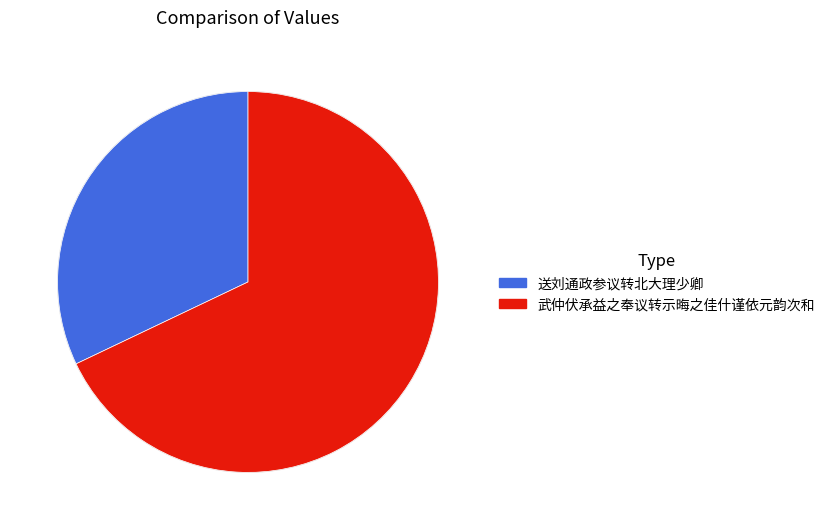

Does any single category account for the majority?

Yes